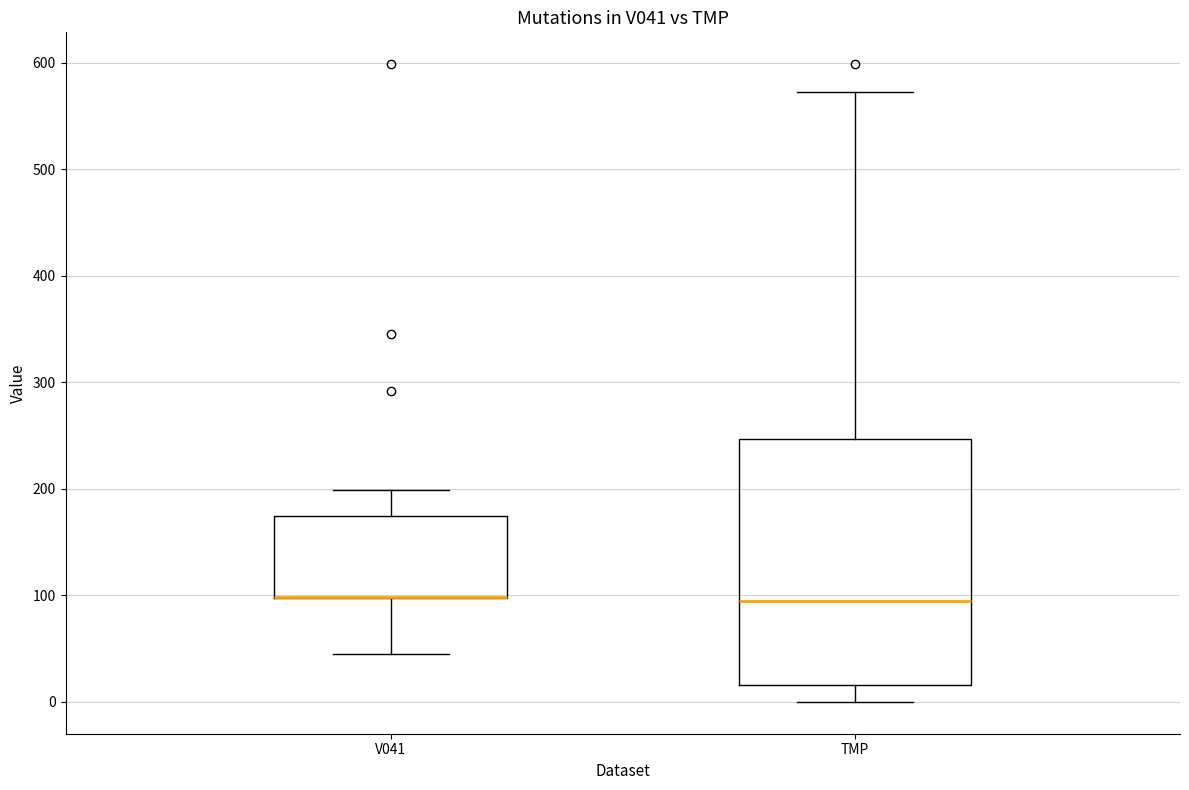

Where does the upper whisker of the box for V041 end on the y-axis? The values are not printed on the chart, so give them approximately, as read against the axis.

200